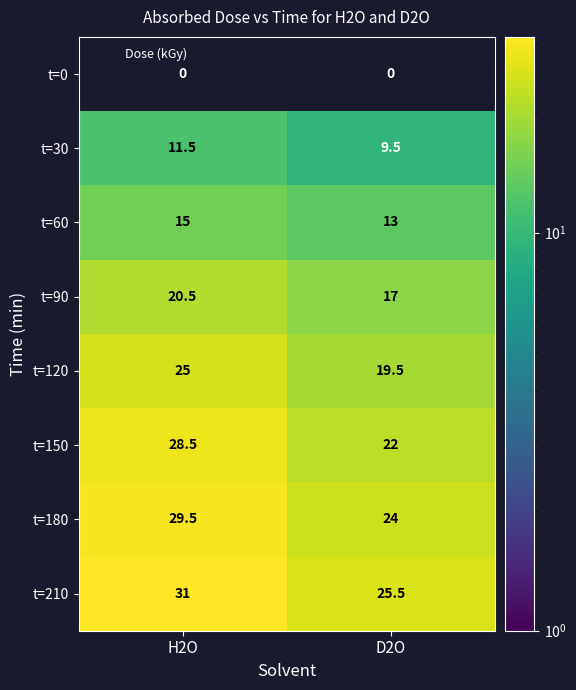

What is the highest value of the t=30 series?

11.5